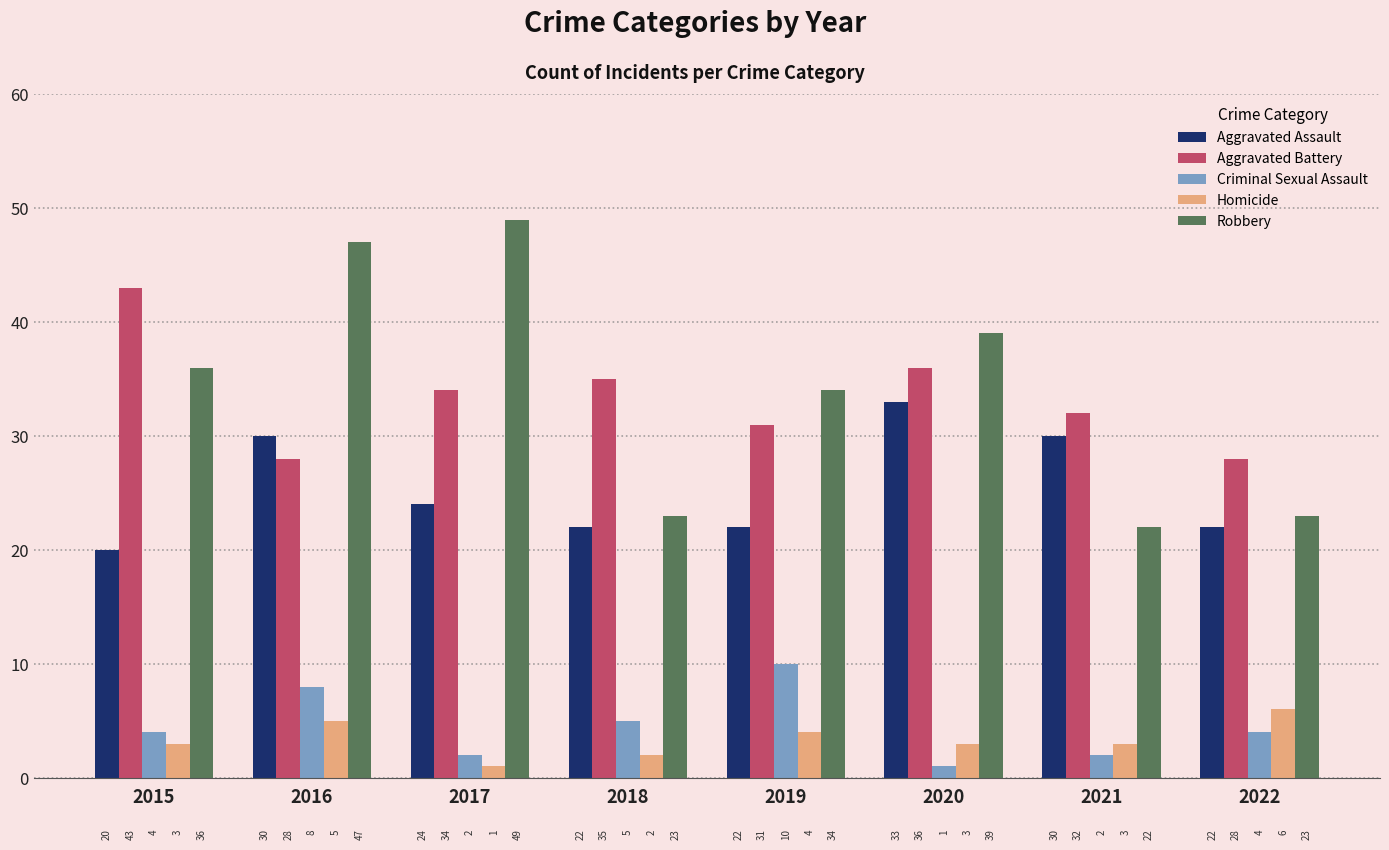

Reading right to left, what are all the values shown in this chart?

Aggravated Assault: 22	30	33	22	22	24	30	20
Aggravated Battery: 28	32	36	31	35	34	28	43
Criminal Sexual Assault: 4	2	1	10	5	2	8	4
Homicide: 6	3	3	4	2	1	5	3
Robbery: 23	22	39	34	23	49	47	36